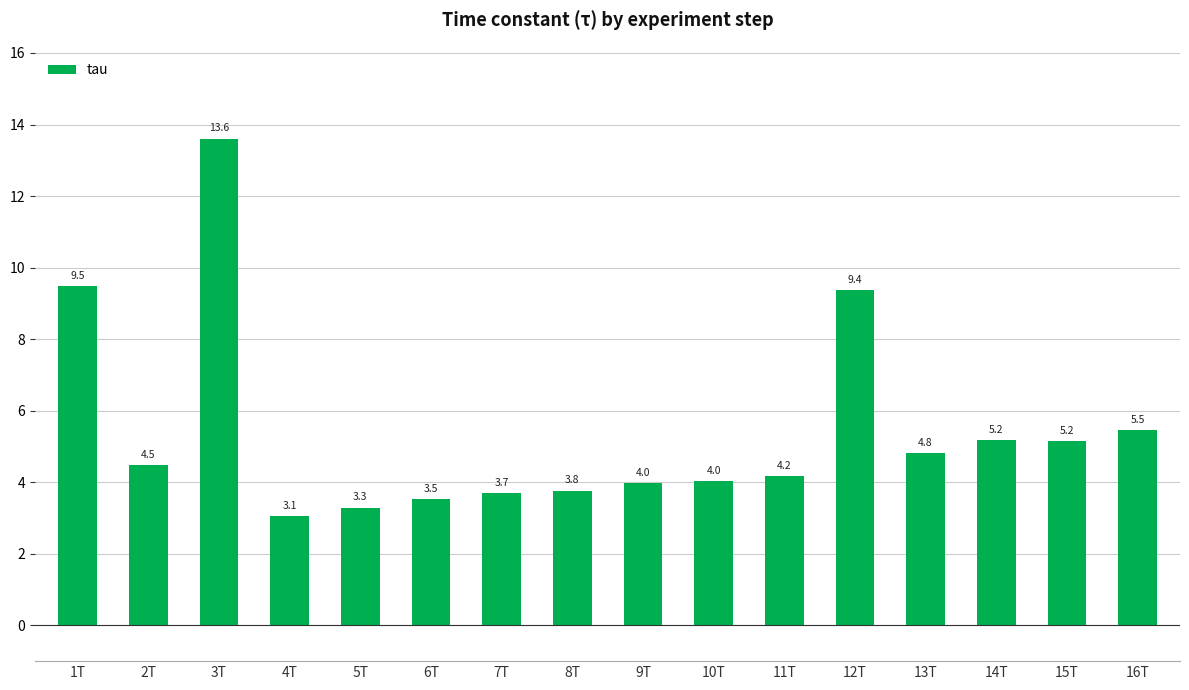

Reading right to left, list all the values displayed in this chart.

5.5	5.2	5.2	4.8	9.4	4.2	4.0	4.0	3.8	3.7	3.5	3.3	3.1	13.6	4.5	9.5